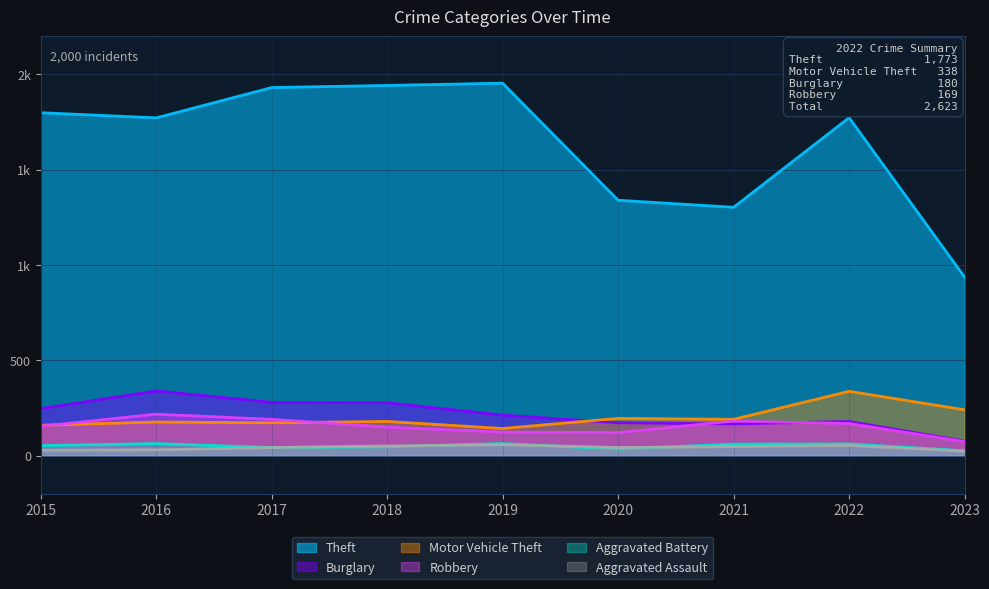

List the series in order of their peak value, highest first.

Theft, Burglary, Motor Vehicle Theft, Robbery, Aggravated Battery, Aggravated Assault